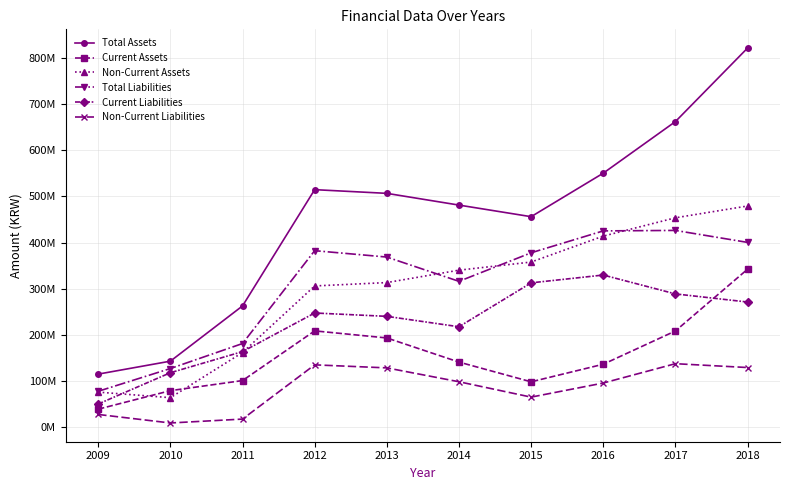

True or false: Current Liabilities and Total Assets intersect in this chart.

False